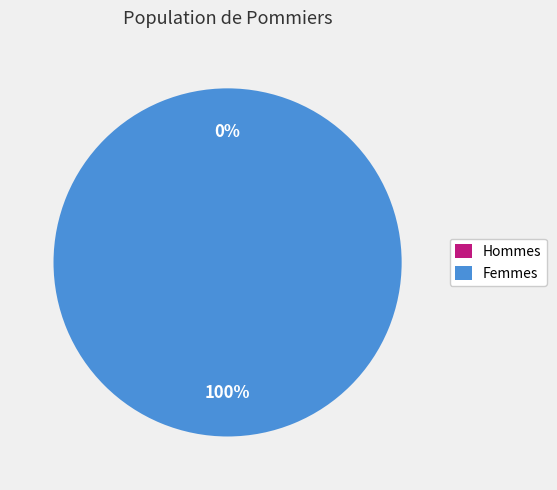

How many slices are in this pie chart?

2